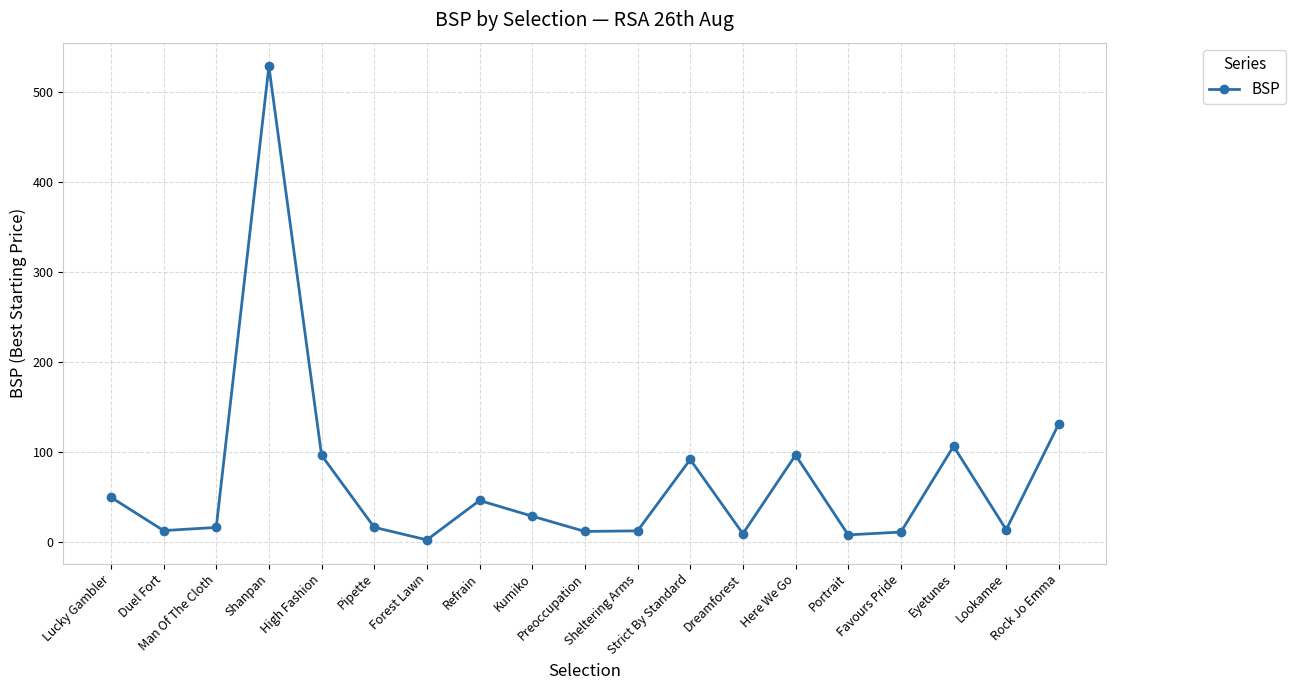

What is the label of the 2nd point from the right?

Lookamee